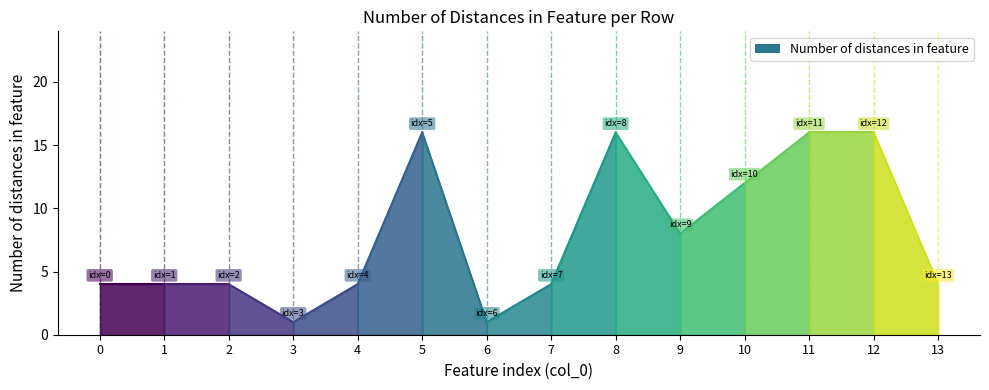

At which label is the value closest to 8?

9